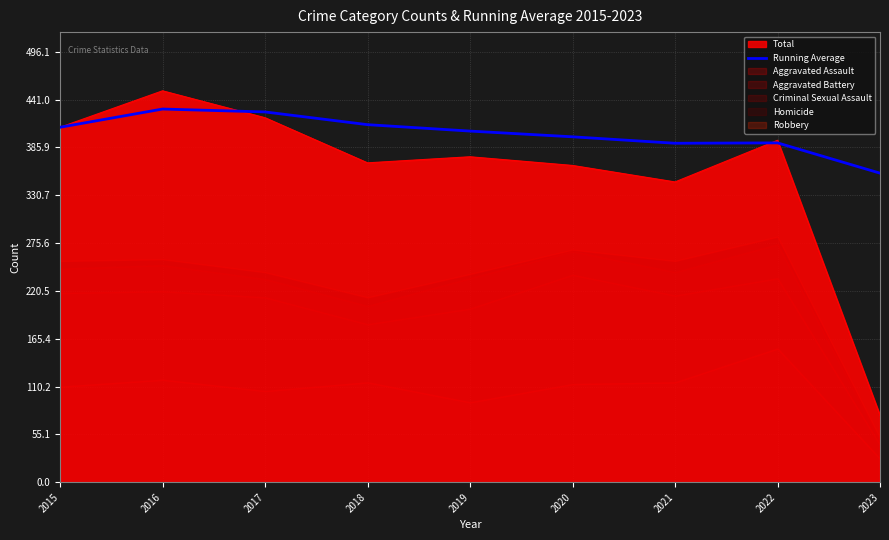

Count the number of categories in the chart.

9